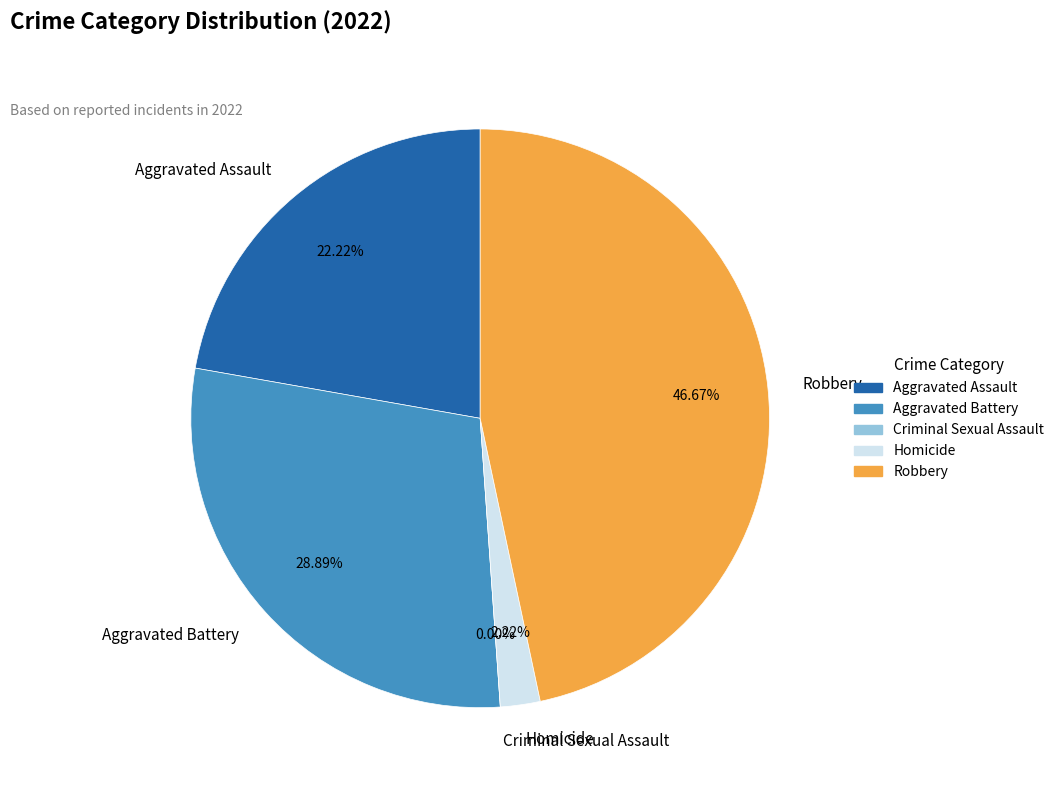

To the nearest percent, what percentage of the pie is Aggravated Assault?

22%